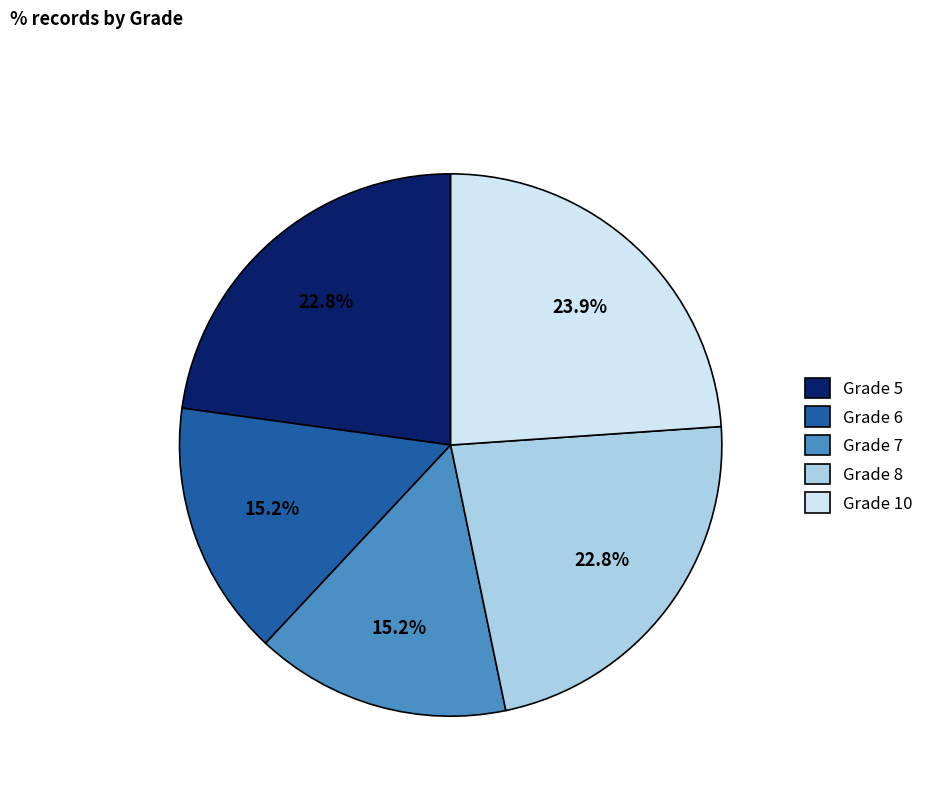

Is Grade 8 the majority of the pie?

No